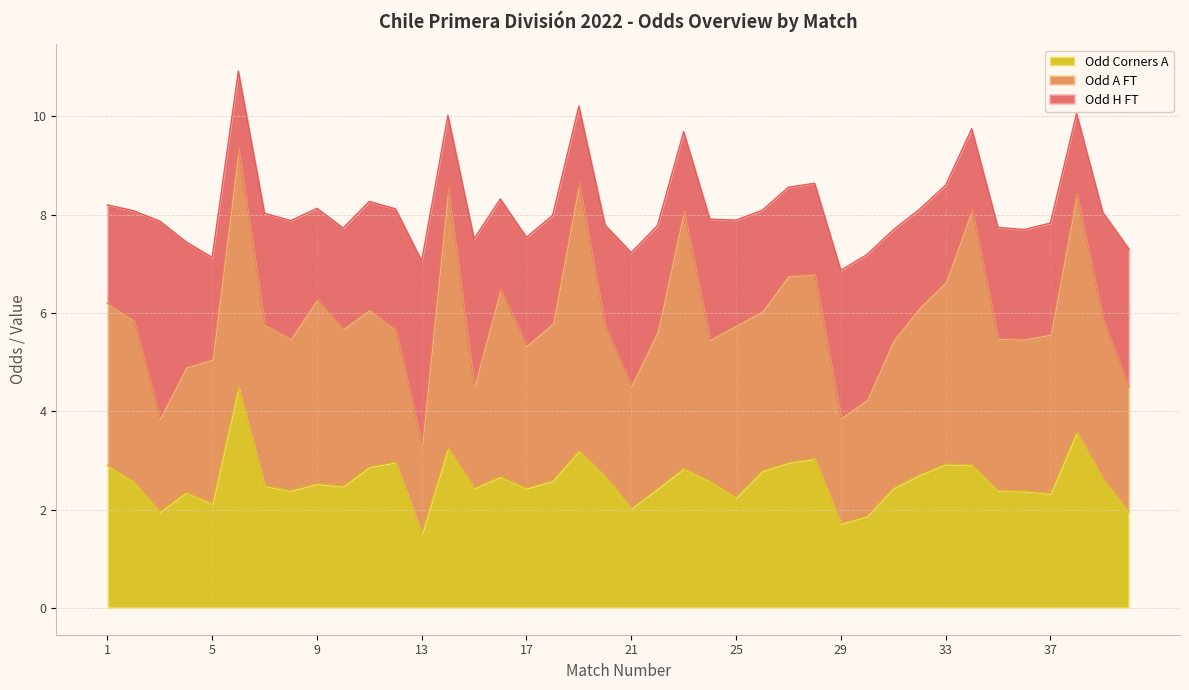

How many values in the Odd_Corners_A series are below 2?

5